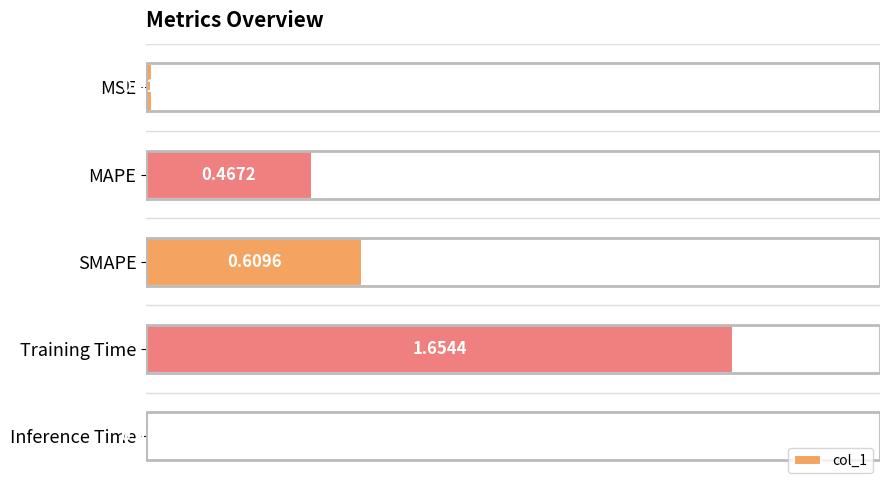

What is the label of the 4th bar from the bottom?

MAPE